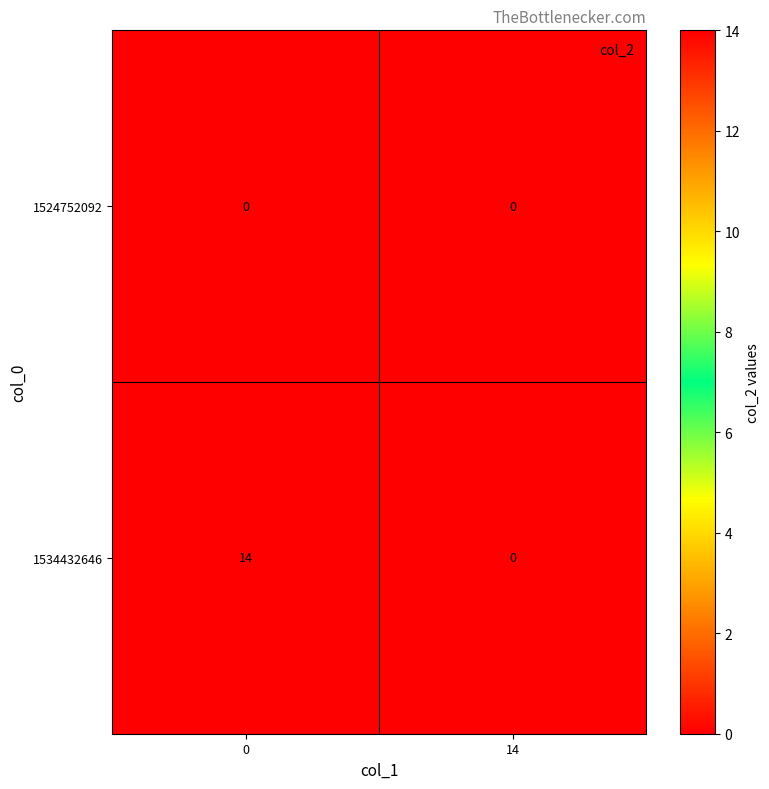

What is the difference between the 1534432646 values at 14 and 0?

14